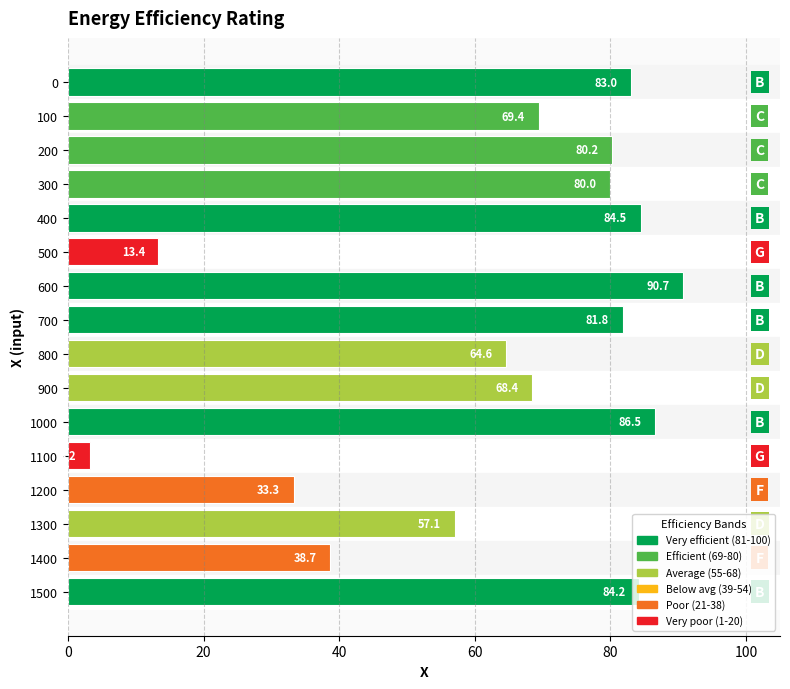

At which label is the value closest to 46?

1400